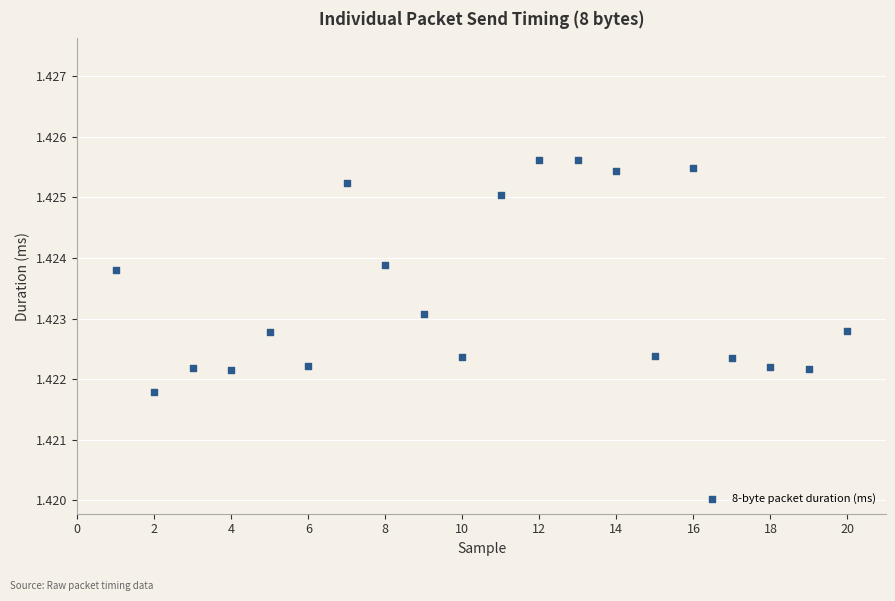

What is the range of X values (max minus min)?

19.0